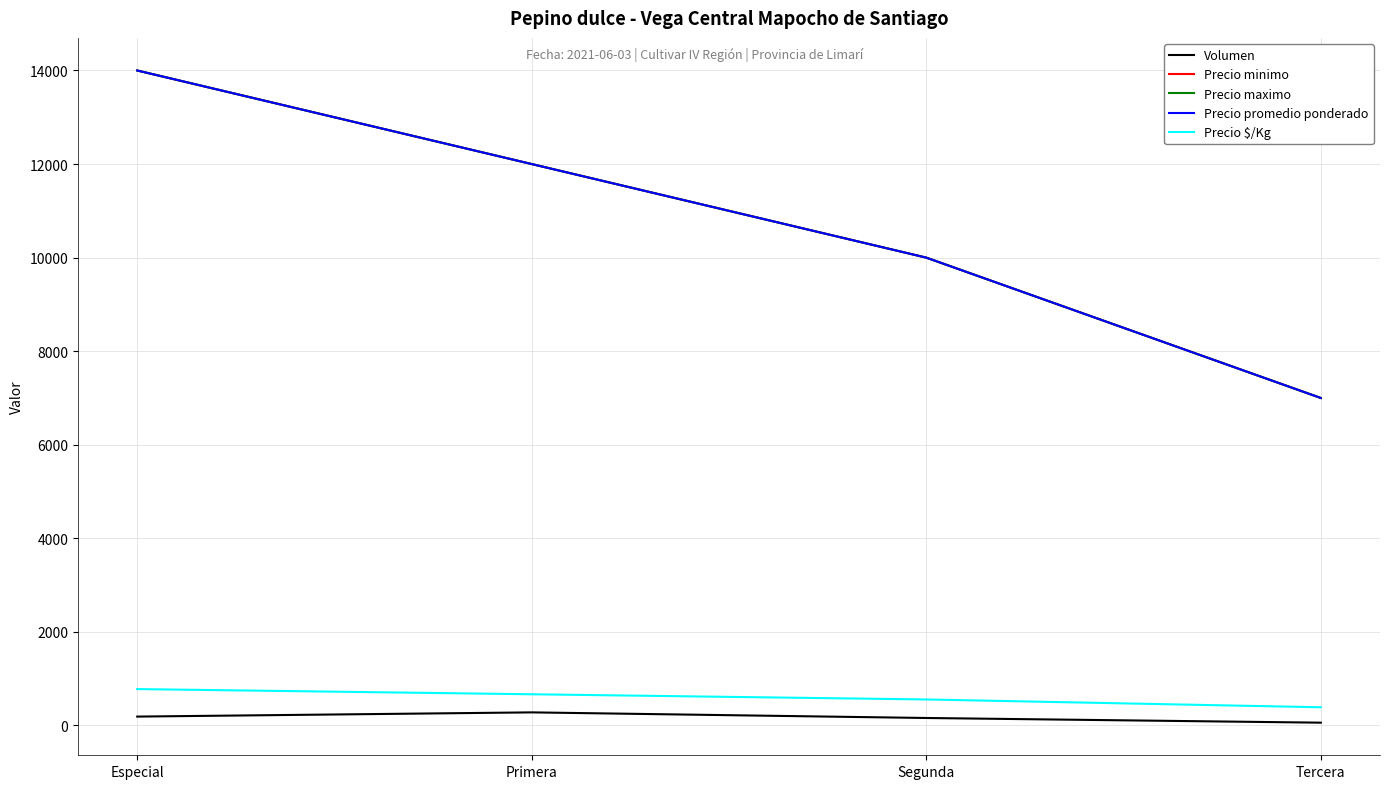

Reading left to right, transcribe all the data shown in this chart.

Volumen: Especial=190	Primera=280	Segunda=160	Tercera=60
Precio minimo: Especial=14000	Primera=12000	Segunda=10000	Tercera=7000
Precio maximo: Especial=14000	Primera=12000	Segunda=10000	Tercera=7000
Precio promedio ponderado: Especial=14000	Primera=12000	Segunda=10000	Tercera=7000
Precio $/Kg: Especial=778	Primera=667	Segunda=556	Tercera=389